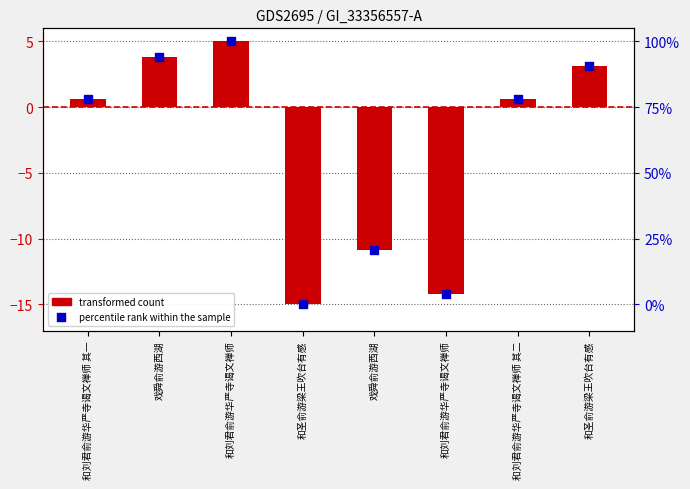

Is the value of percentile rank within the sample at 和圣俞游梁王吹台有感 greater than the value of transformed count at 和刘君俞游华严寺谒文禅师?

No